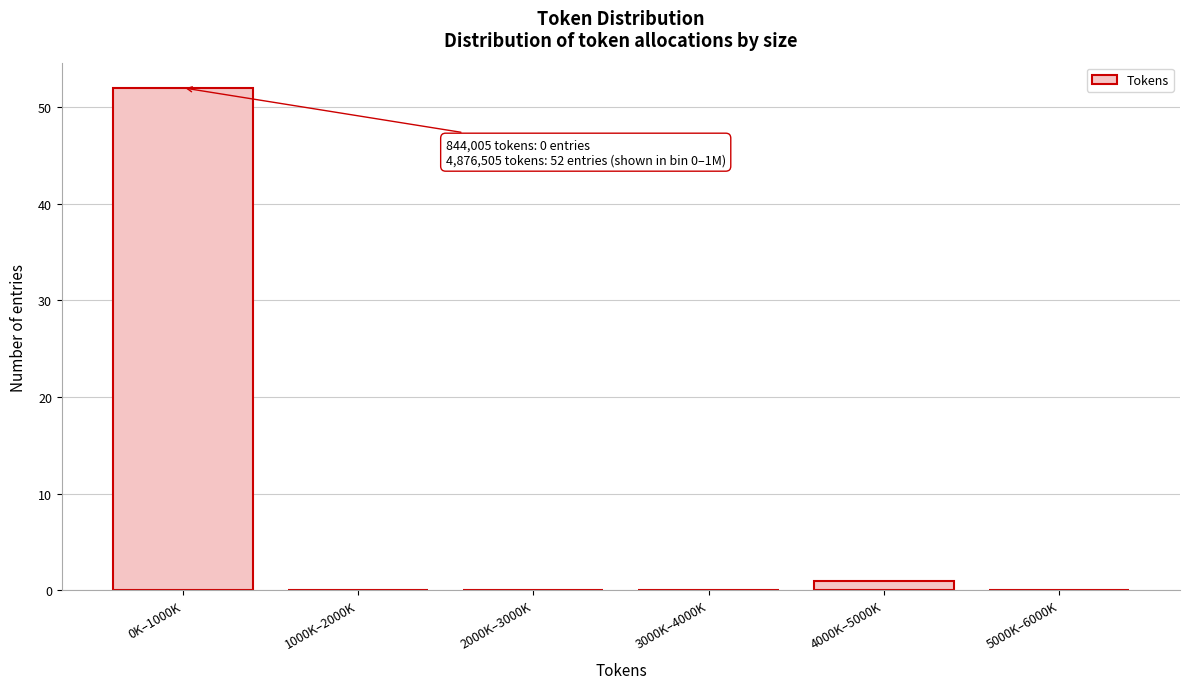

Reading left to right, what are all the values shown in this chart?

0K–1000K=52	1000K–2000K=0	2000K–3000K=0	3000K–4000K=0	4000K–5000K=1	5000K–6000K=0